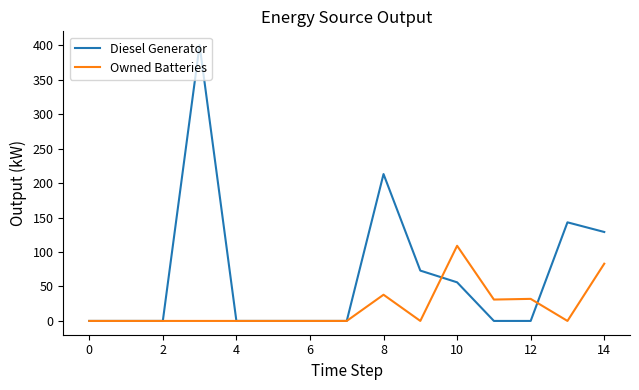

What is the difference between the second highest and second lowest values in the Owned Batteries series?

83